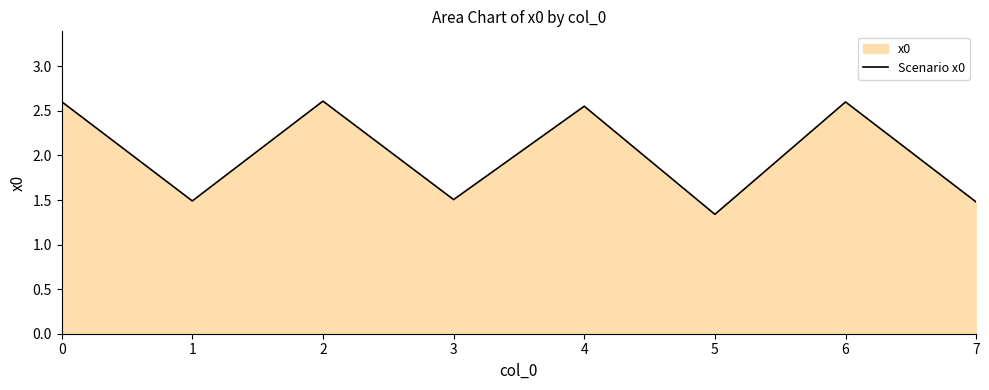

What is the greatest value displayed?

2.6